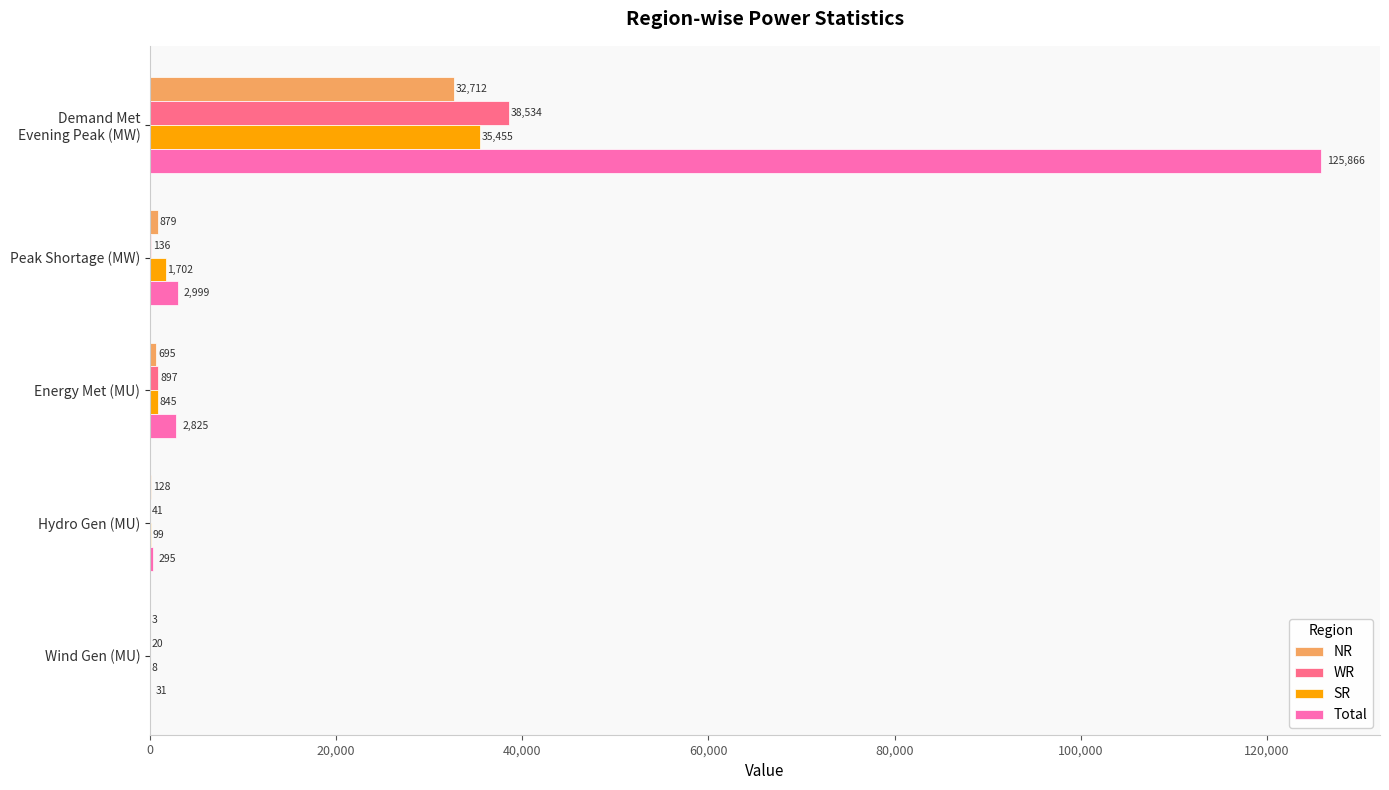

What is the greatest value displayed?

125866